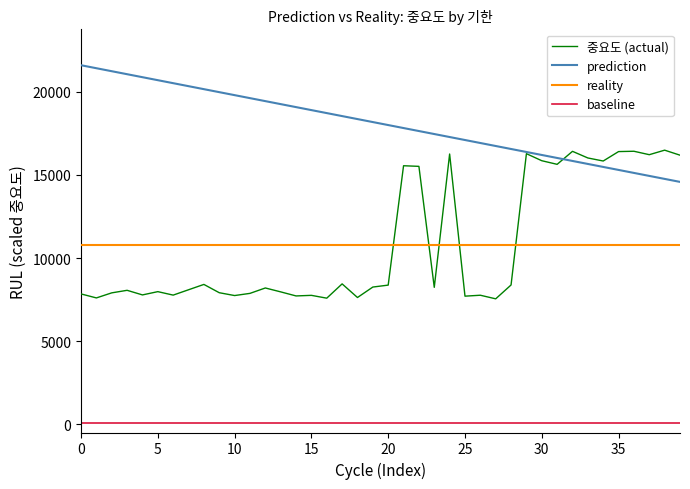

List the series in order of their peak value, highest first.

prediction, 중요도 (actual), reality, baseline